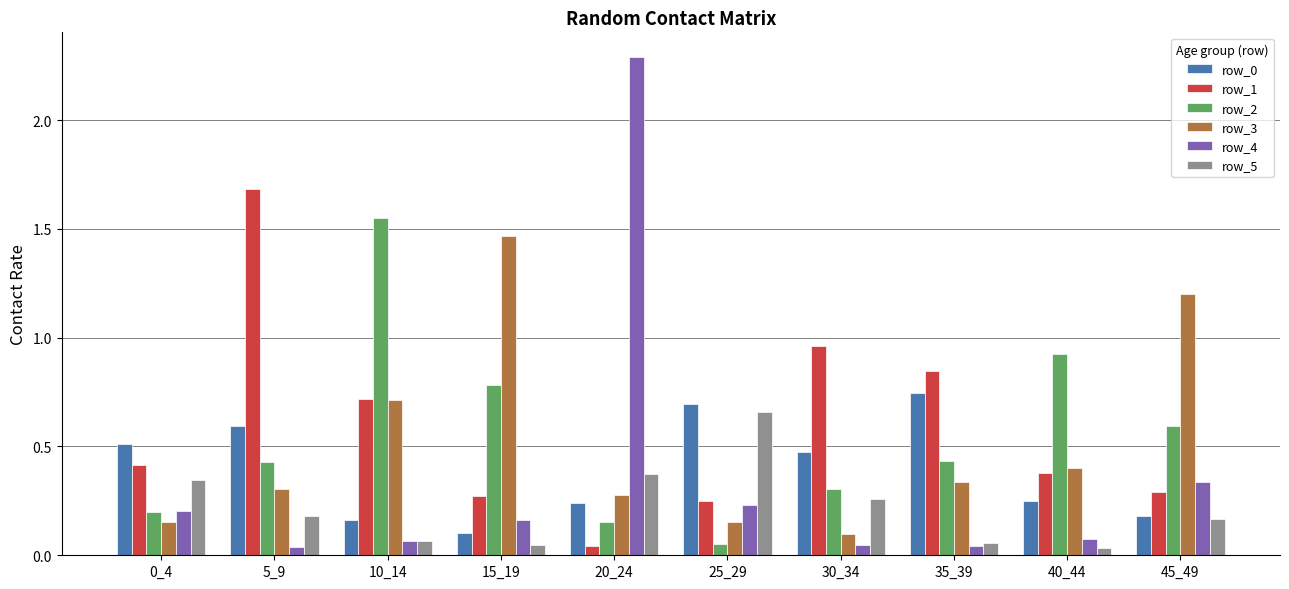

What is the sum of all row_5 values?

2.2